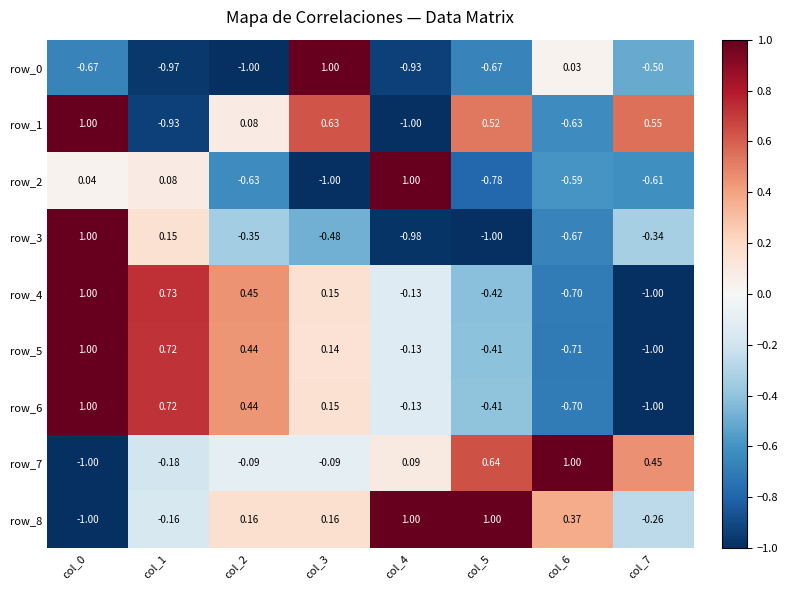

What is the difference between the row_3 values at col_1 and col_6?

0.8